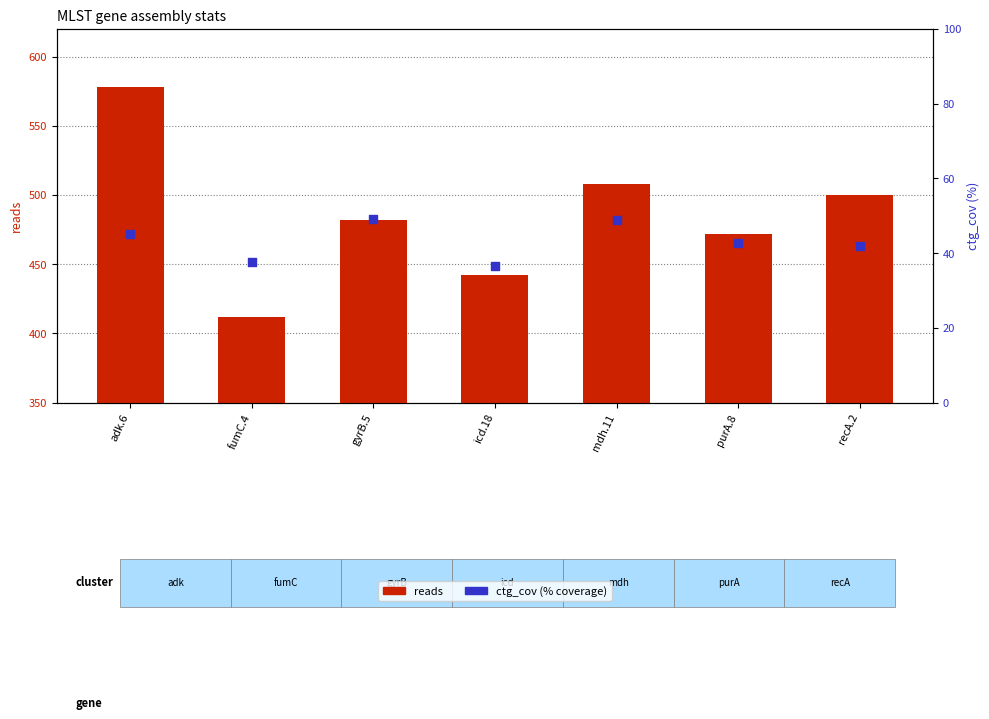

Is the value of ctg_cov at adk.6 greater than the value of reads at recA.2?

No